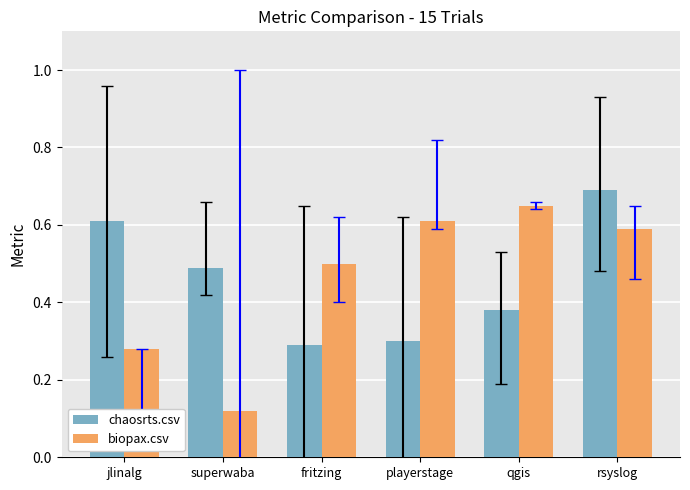

Which label corresponds to the smallest value in the chart?

superwaba